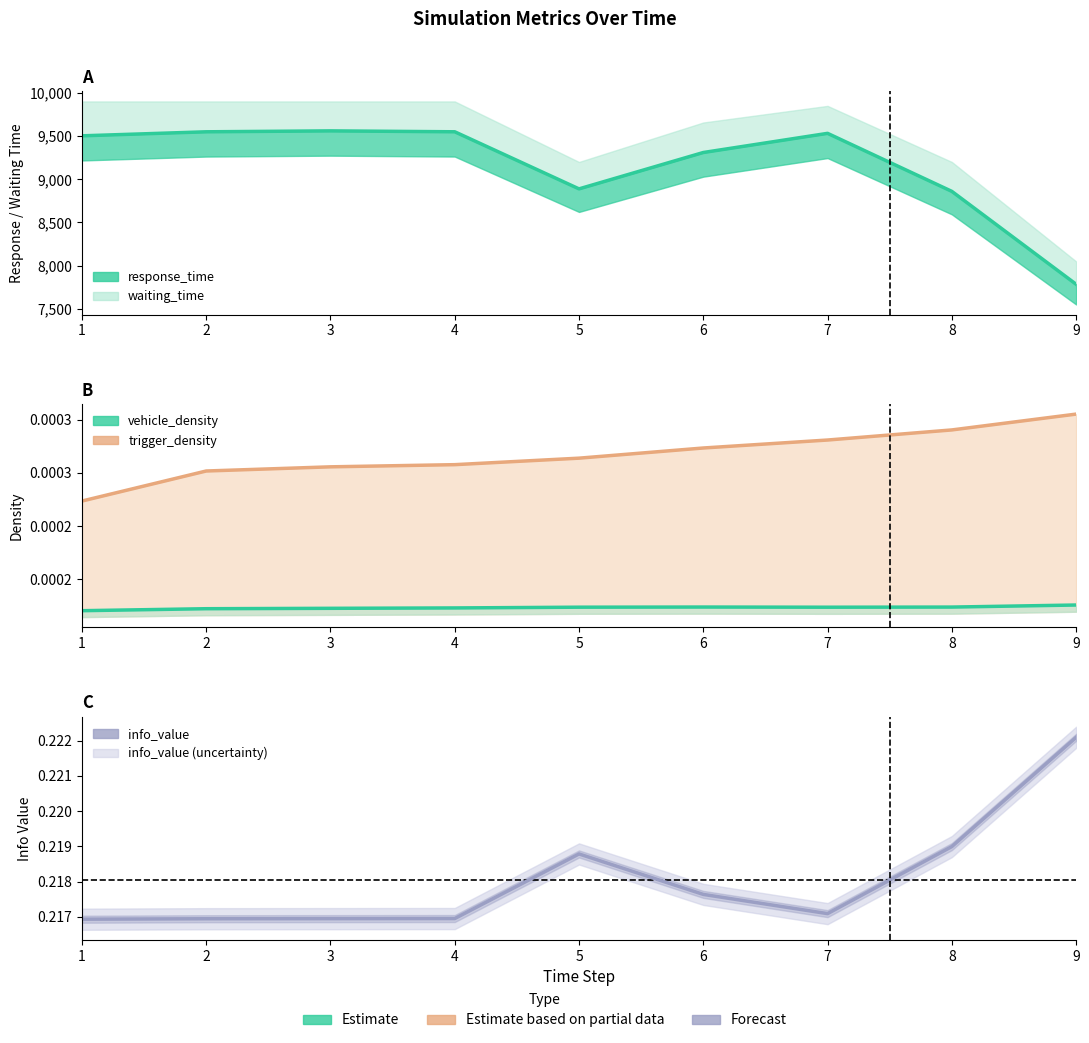

True or false: info_value and vehicle_density intersect in this chart.

False